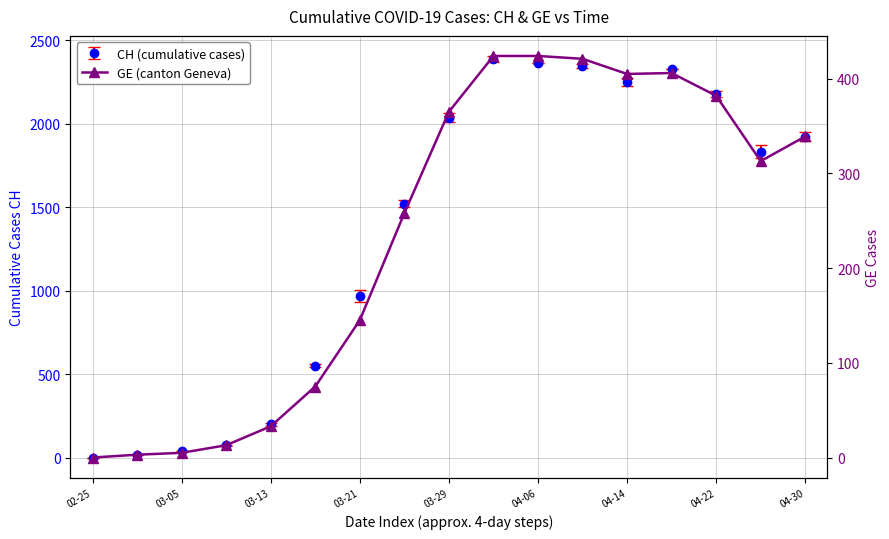

How many lines are shown in the chart?

1